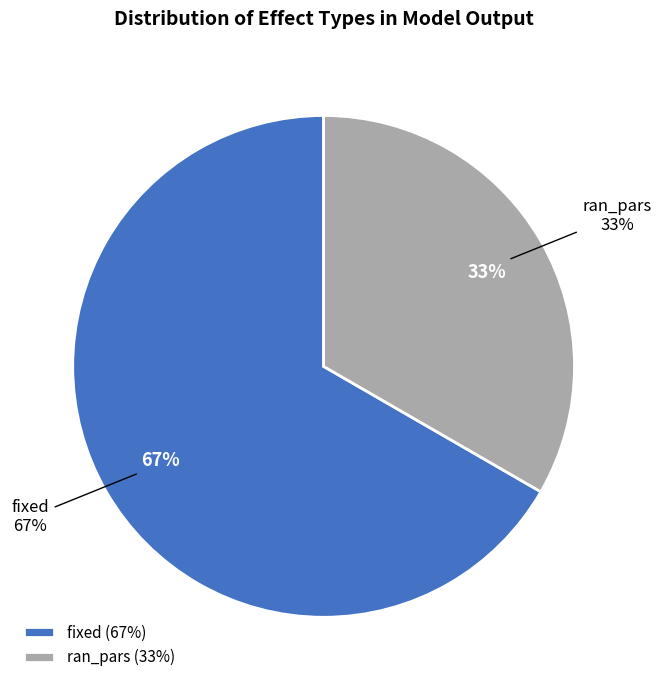

Between ran_pars and fixed, which is larger?

fixed